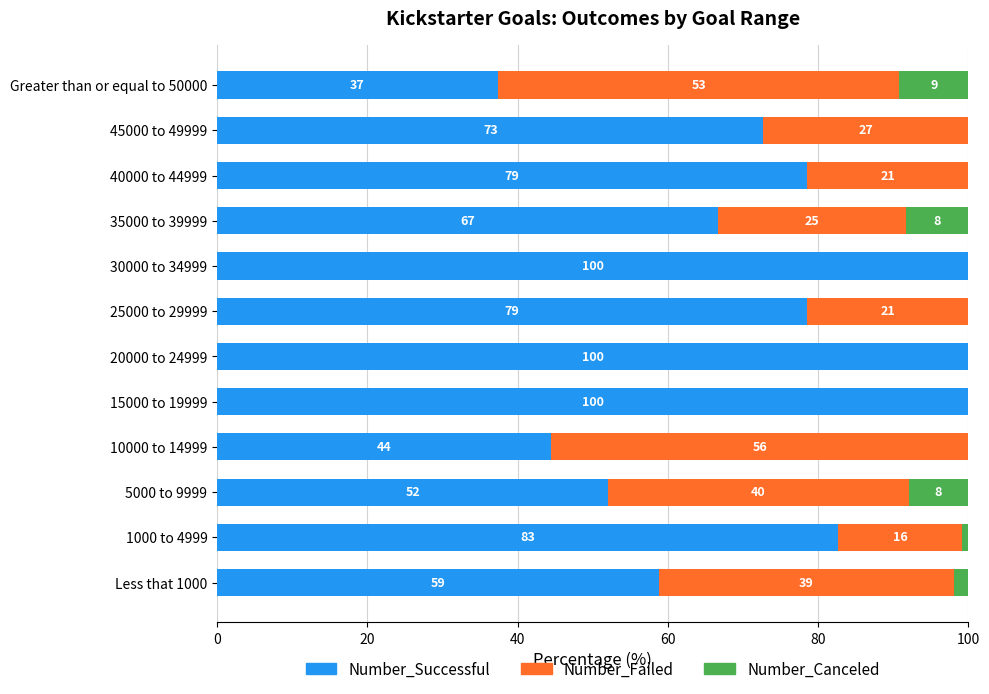

What are all the series names shown in the legend?

Number_Successful, Number_Failed, Number_Canceled